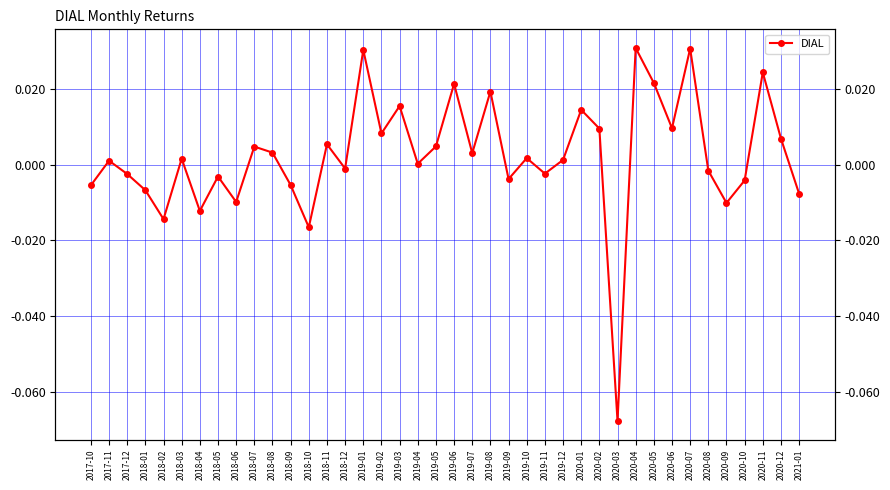

How many points are higher than both their immediate neighbors (excluding endpoints)?

14